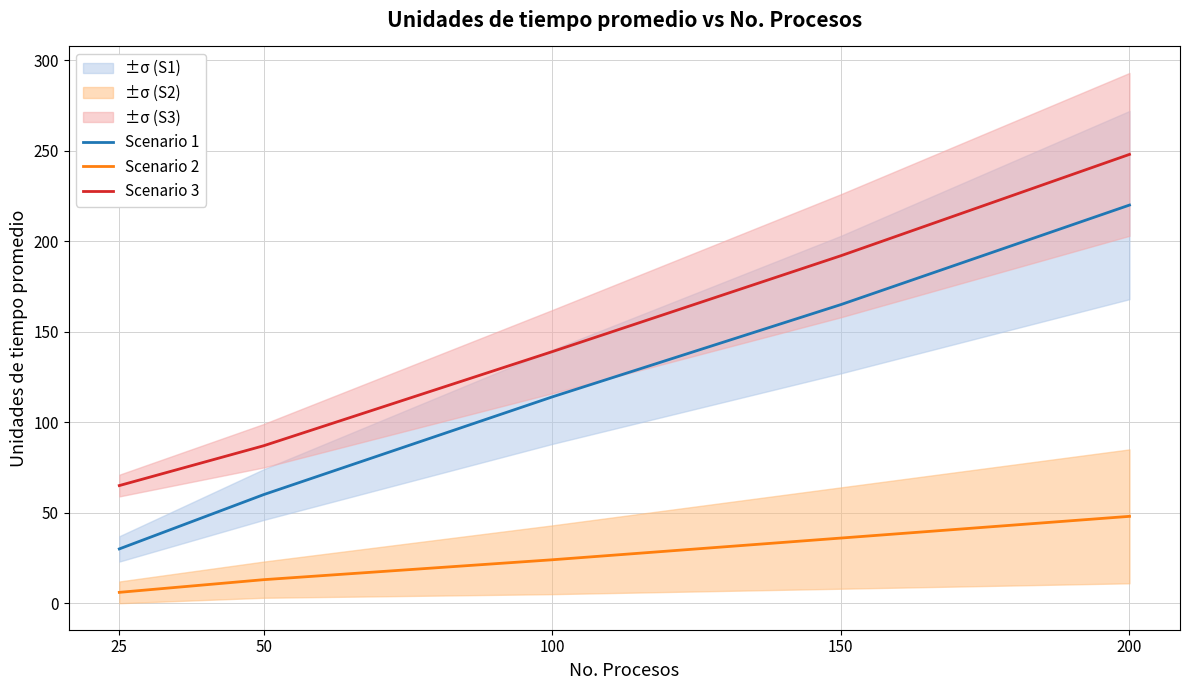

Is the value of Scenario 2 at 50 greater than the value of Scenario 3 at 50?

No